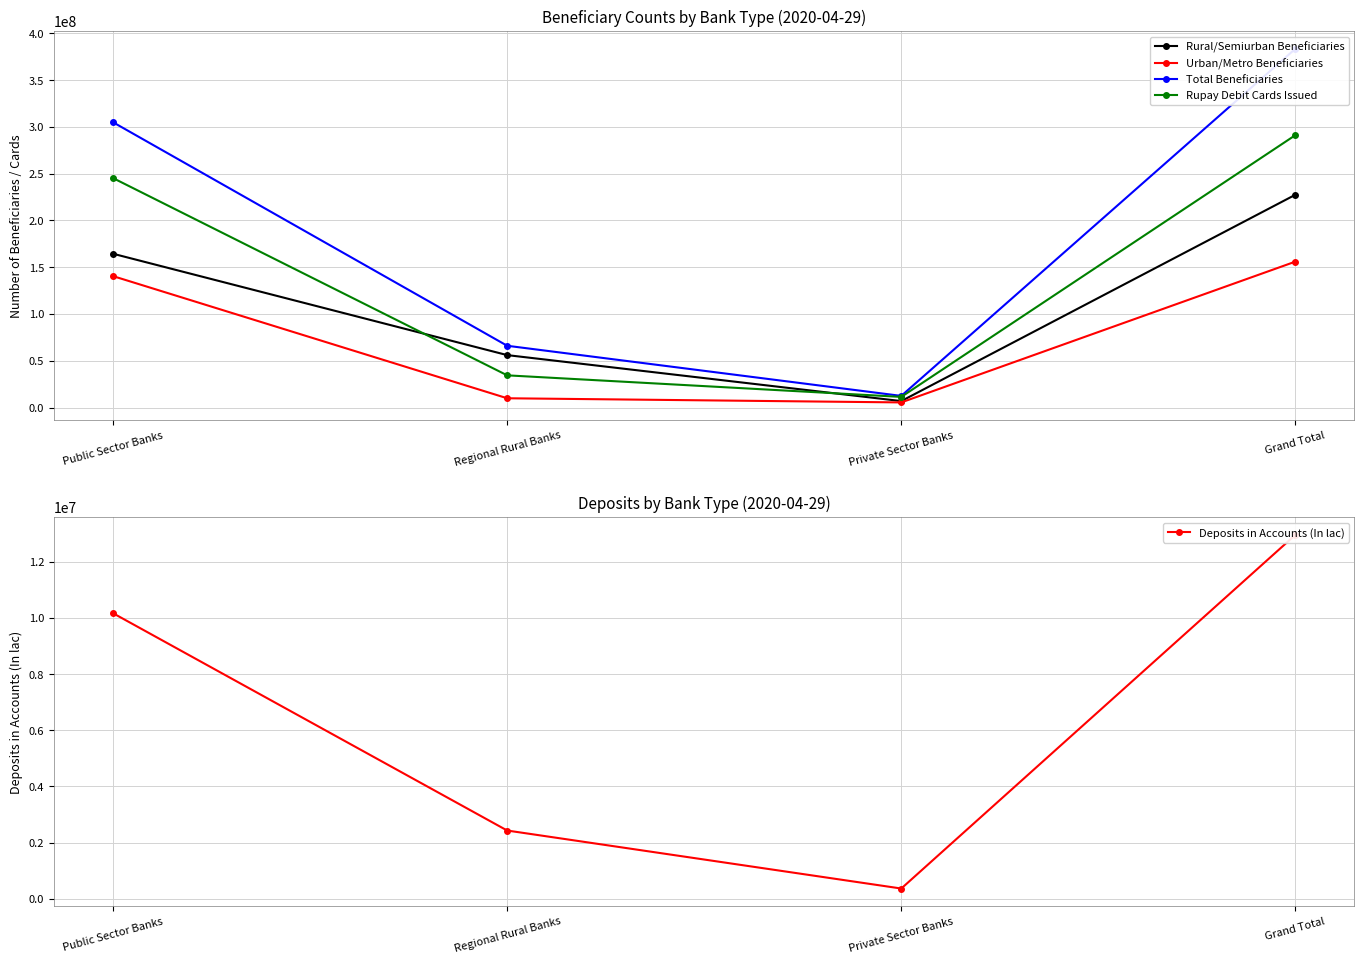

What position from the left is Private Sector Banks?

3